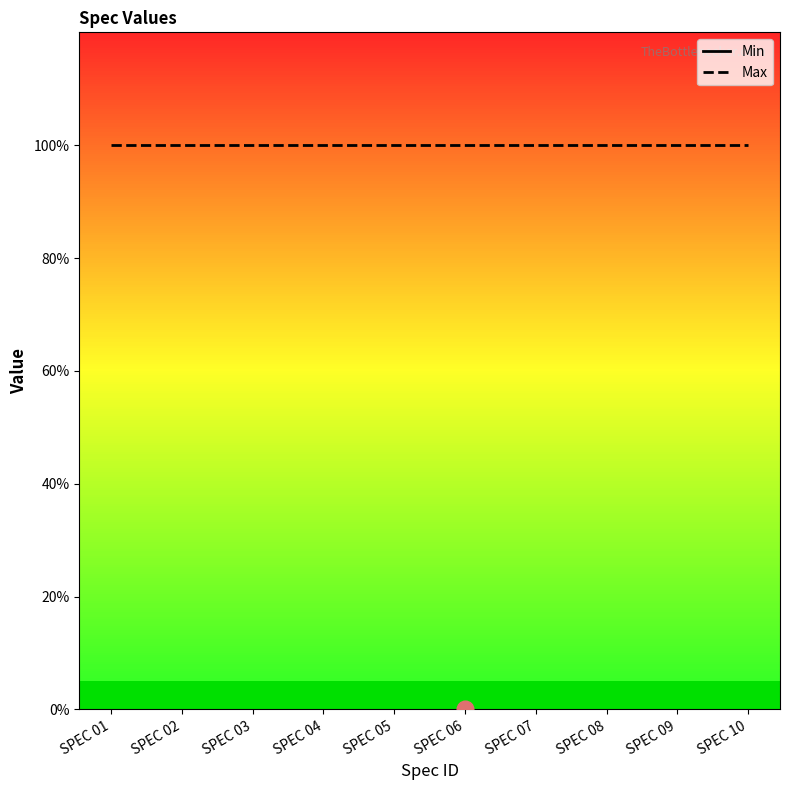

True or false: Min and Max cross at least once.

False